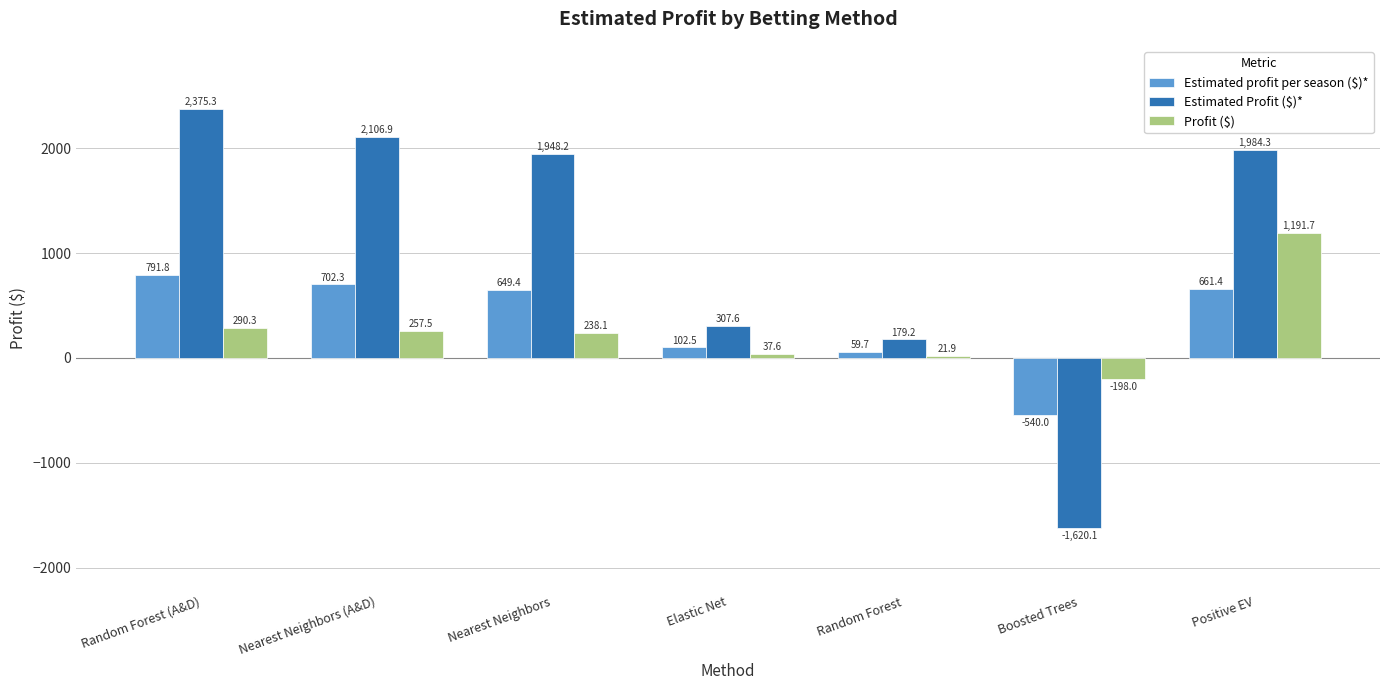

The Profit ($) series shows 21.9 at Random Forest. True or false?

True